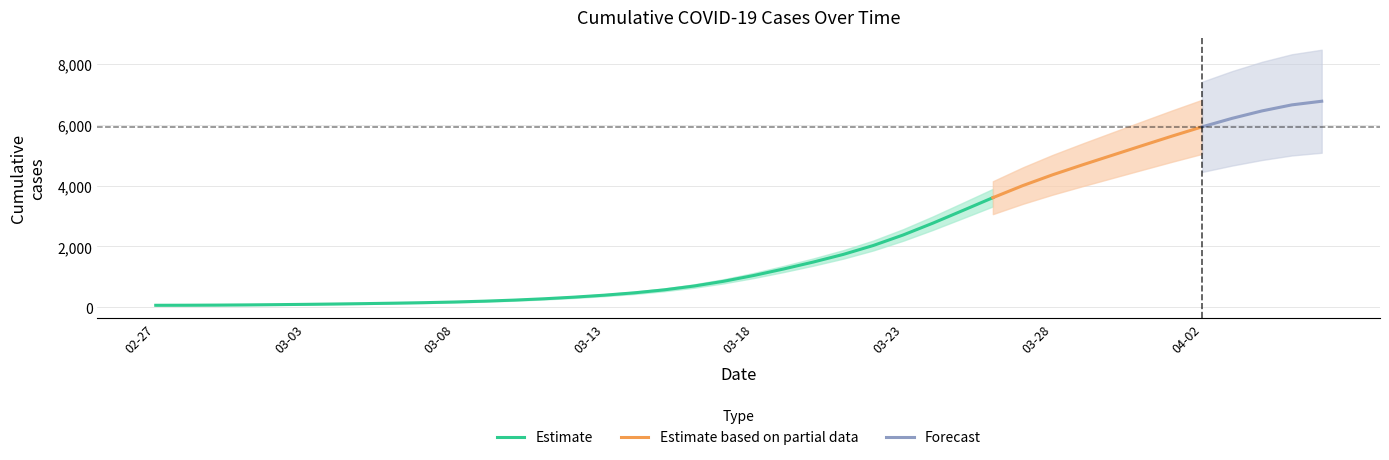

What is the ratio of the value at 2020-03-22 to the value at 2020-03-10?

8.4